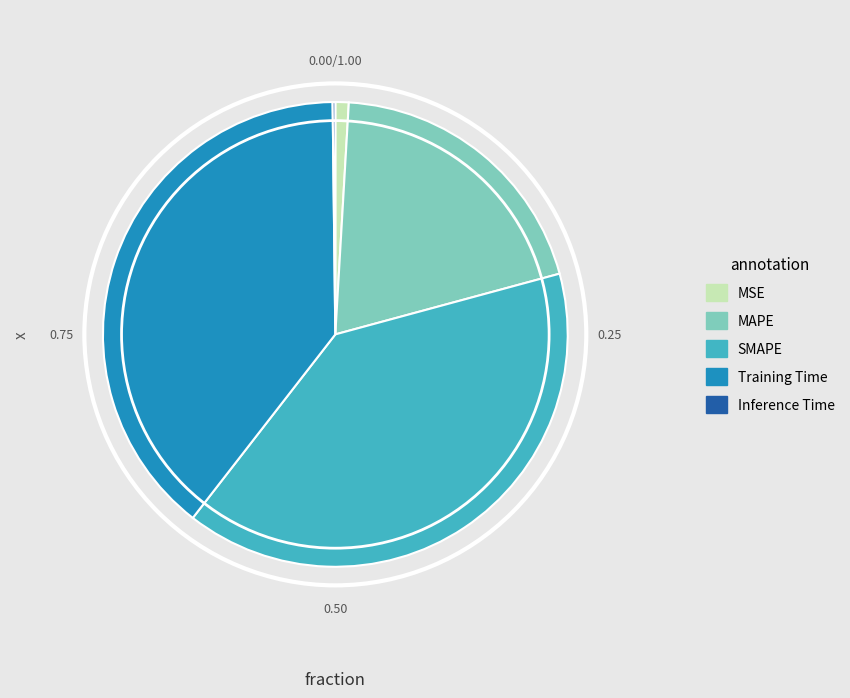

Is it true that SMAPE is 32% of the pie?

False